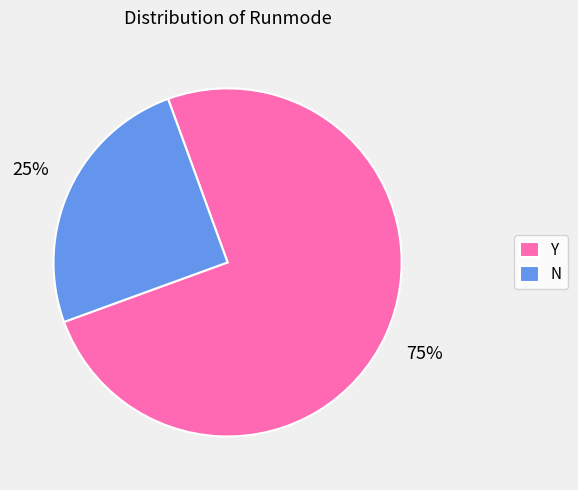

Combined, do Y and N account for over 50%?

Yes